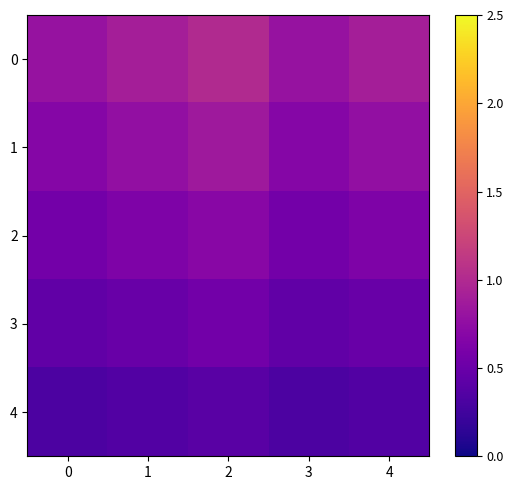

Reading right to left, what are all the values shown in this chart?

0: 4=0.9	3=0.8	2=1.0	1=0.9	0=0.8
1: 4=0.8	3=0.7	2=0.8	1=0.8	0=0.7
2: 4=0.6	3=0.6	2=0.7	1=0.6	0=0.6
3: 4=0.5	3=0.4	2=0.6	1=0.5	0=0.4
4: 4=0.4	3=0.3	2=0.4	1=0.4	0=0.3